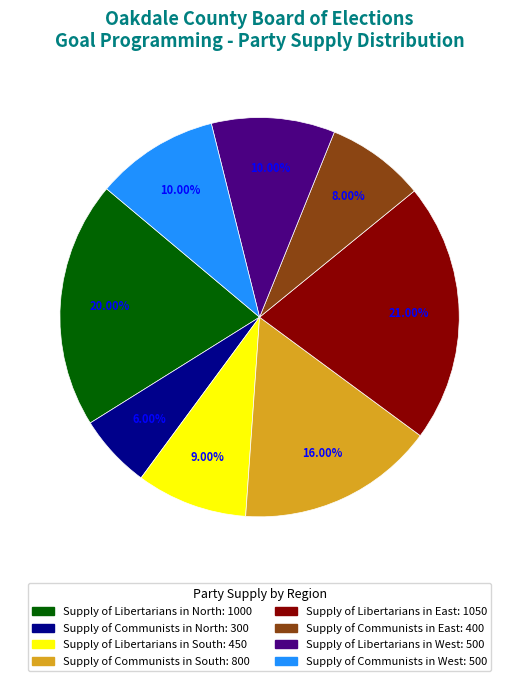

Does Supply of Libertarians in North account for over 50% of the chart?

No